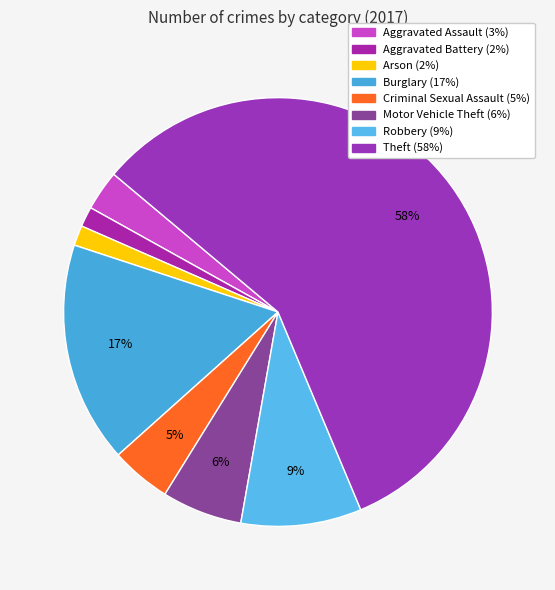

Count the number of slices in the pie.

8